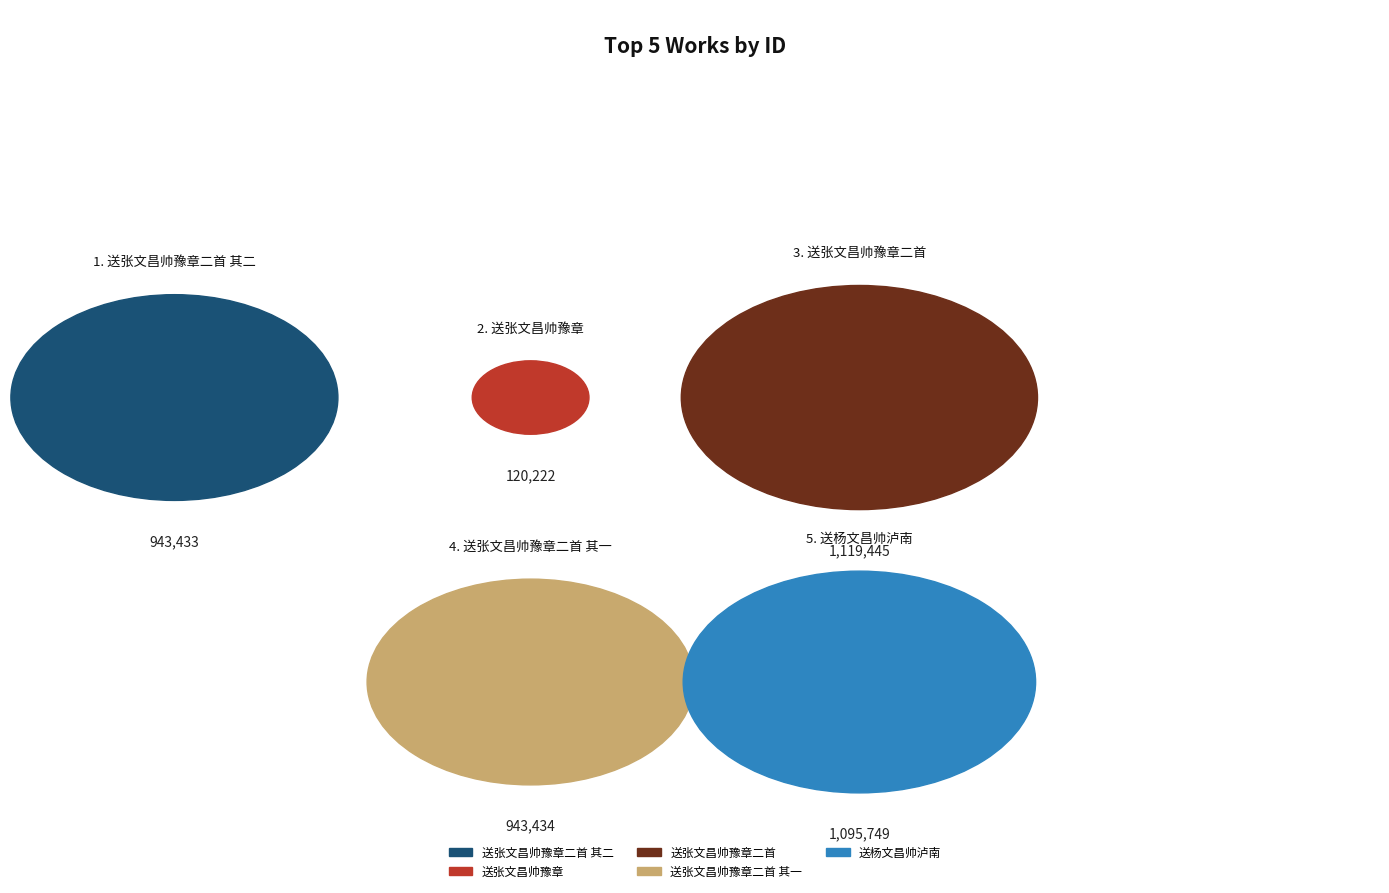

Do 送杨文昌帅泸南 and 送张文昌帅豫章二首 together represent more than half of the pie?

Yes